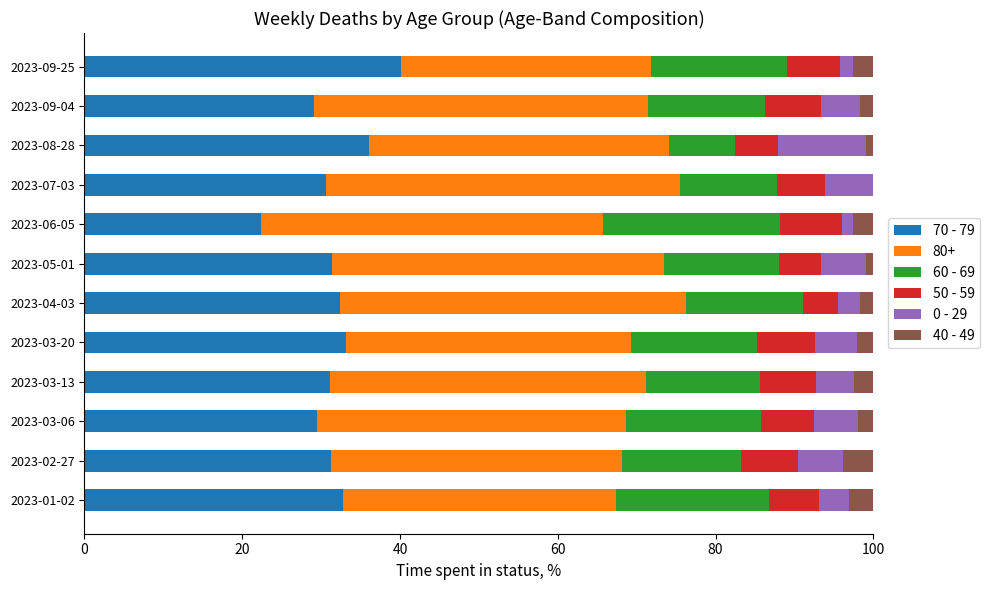

What is the highest value of the 70 - 79 series?

40.1